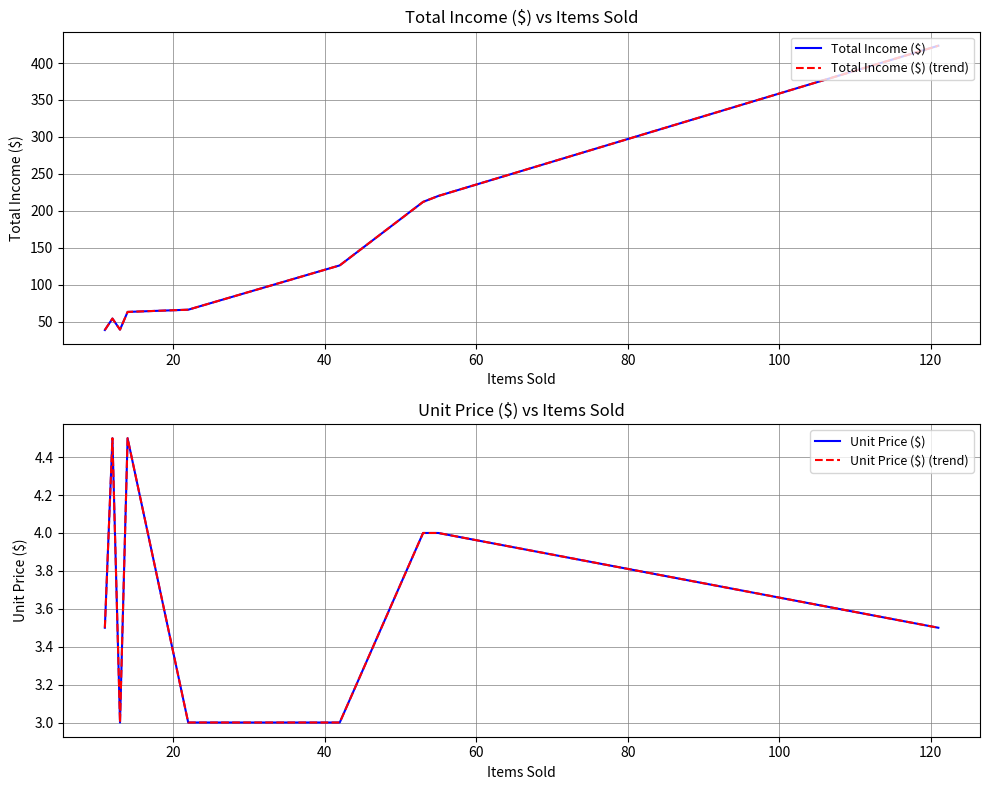

Does the chart have visible grid lines?

Yes